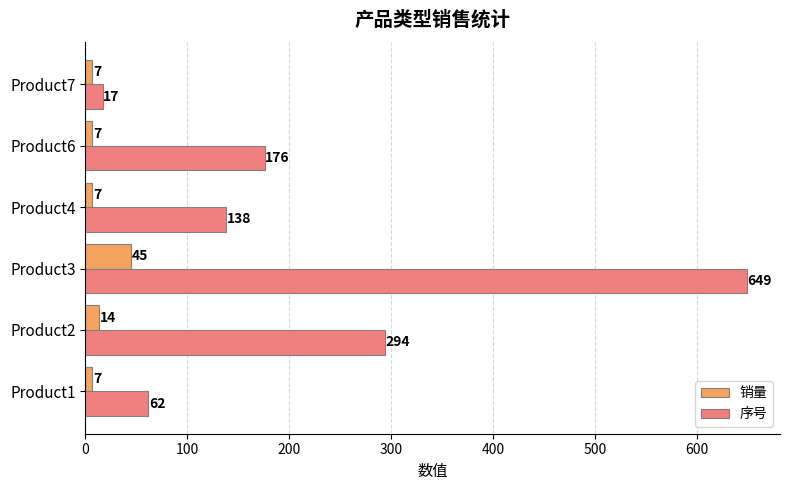

Count the 销量 values in the range 7 to 14.

5